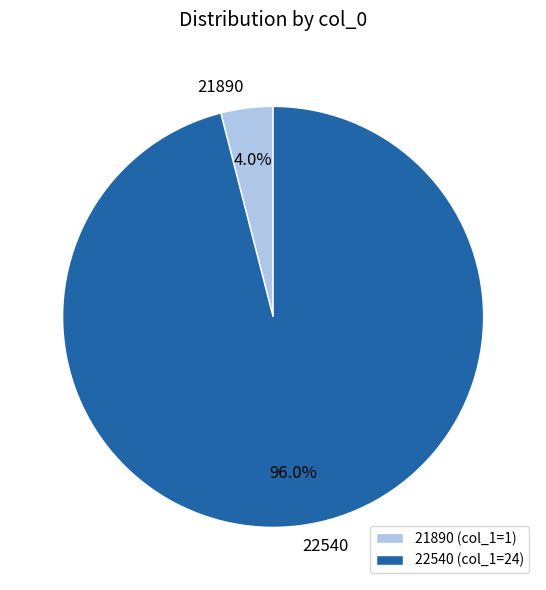

Which has a higher value, 22540 or 21890?

22540